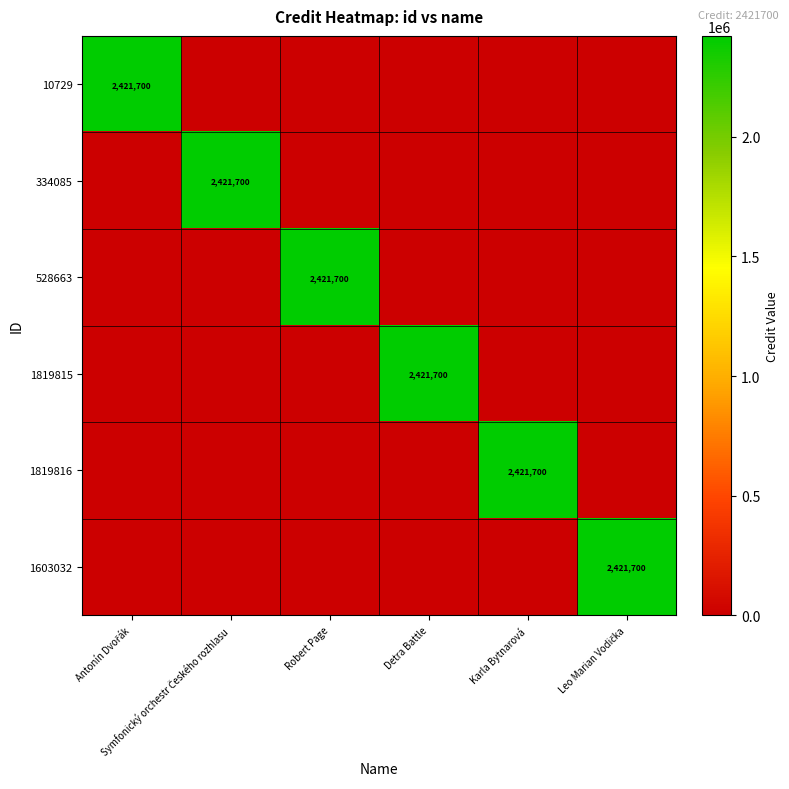

The value of 1819815 at Antonín Dvořák is 0. True or false?

True